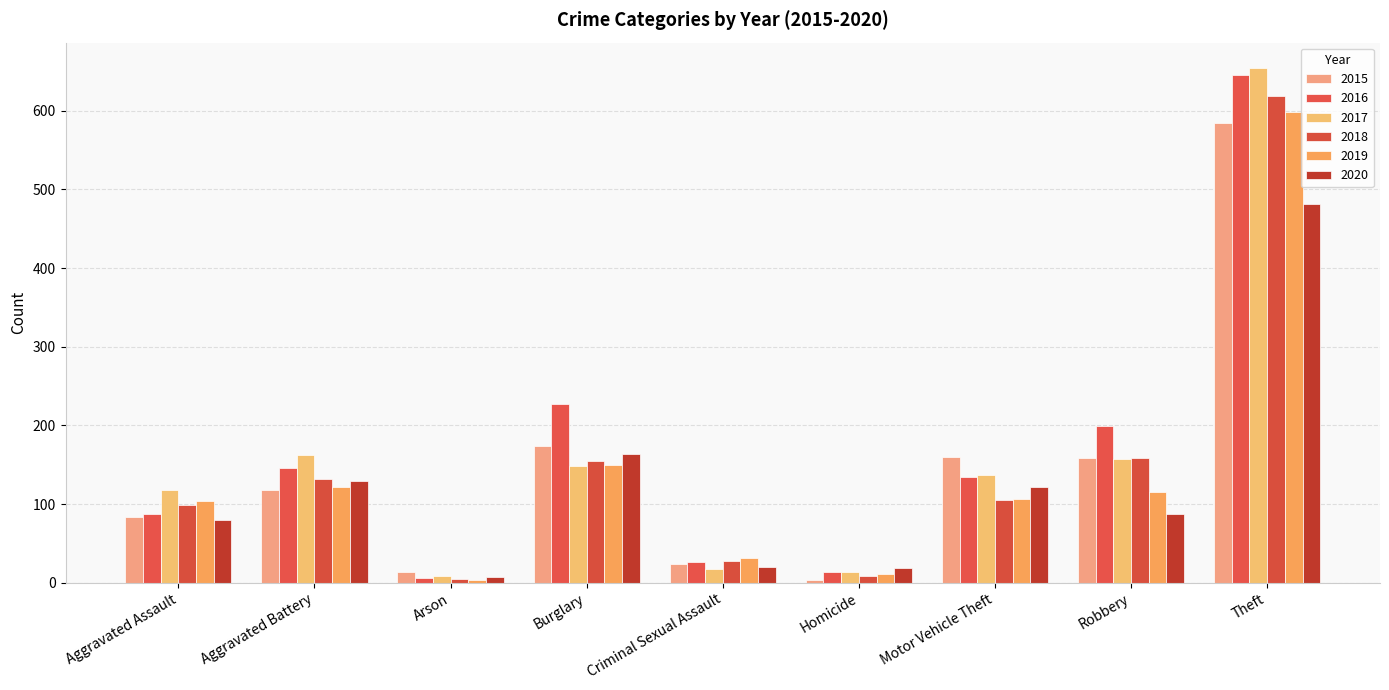

How many data points in 2019 are less than 106?

4